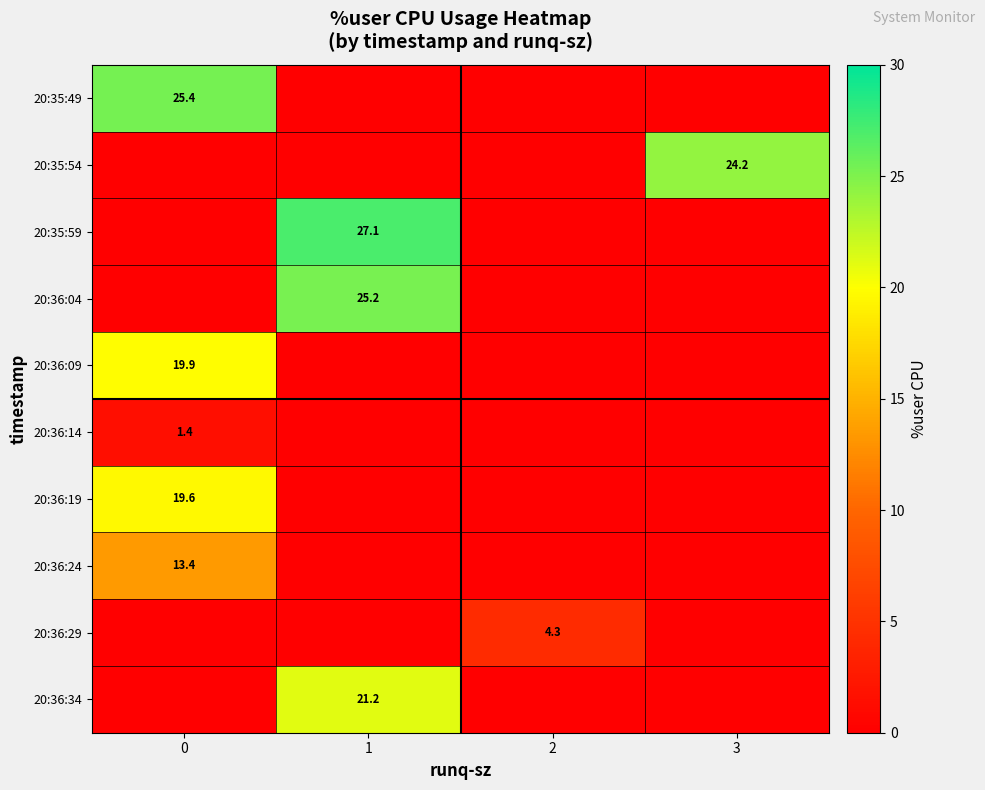

The value of row_3 at 2 is 0.0. True or false?

True